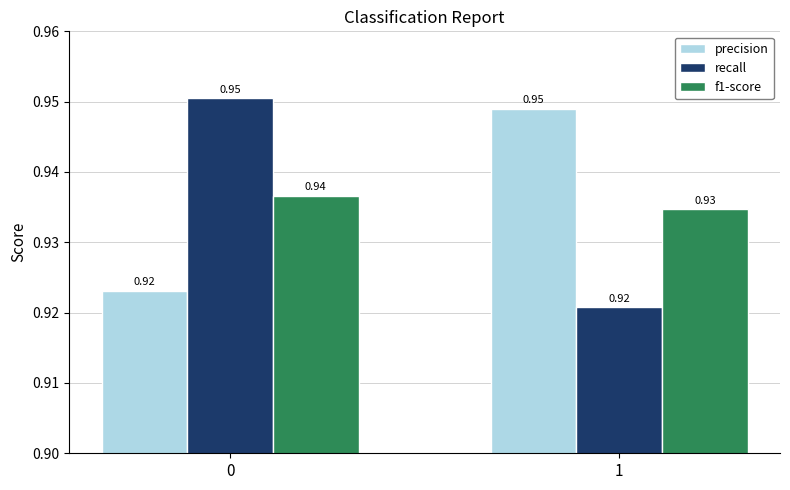

Is it true that recall equals 1.3 at 1?

False